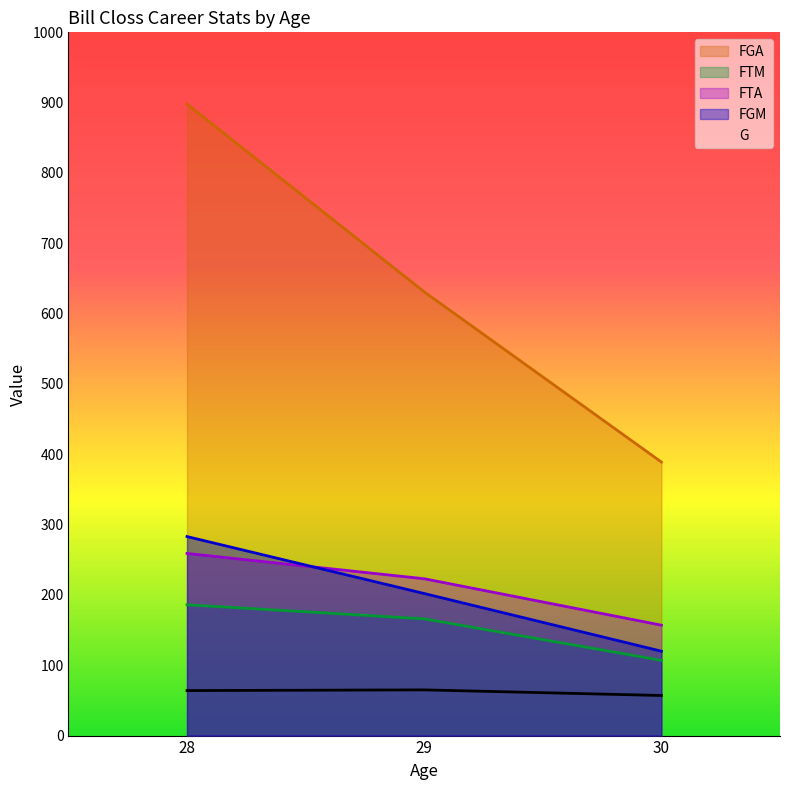

The value of FGA at 30 is 137. True or false?

False